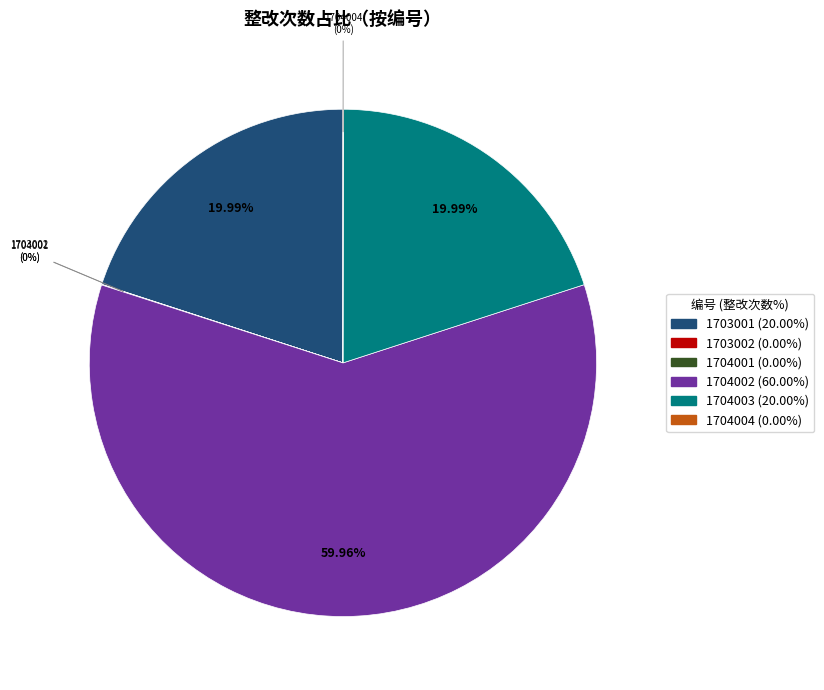

Does 1704002 represent more than half of the total?

Yes